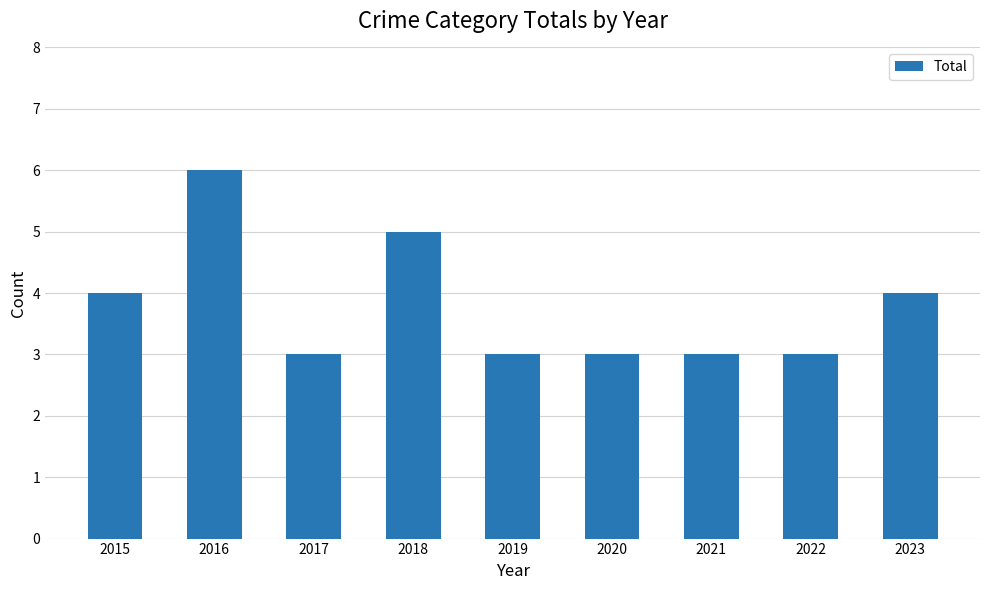

At which category does the chart reach its peak across all series?

2016